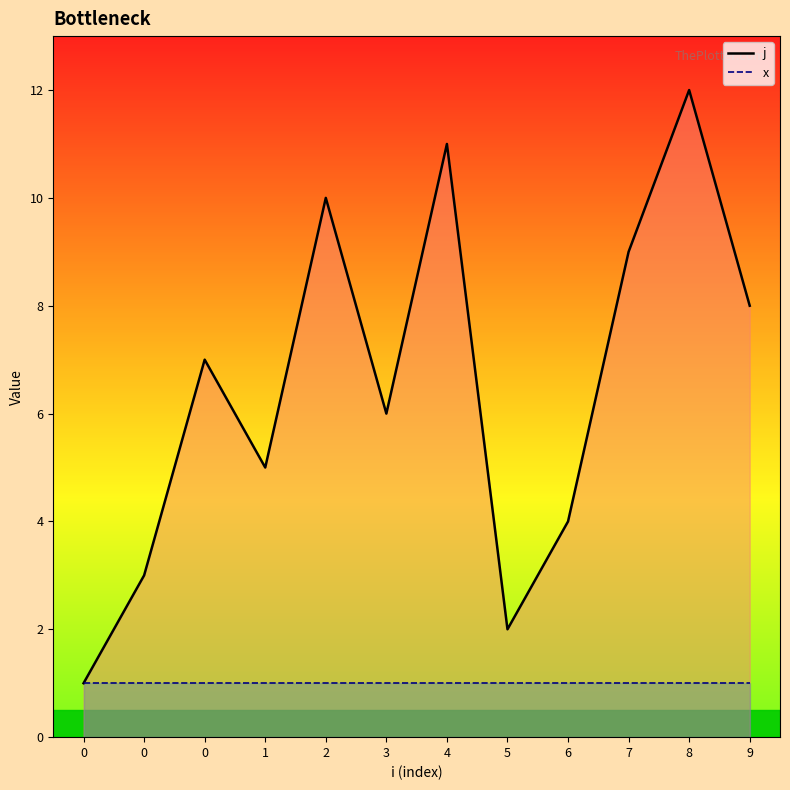

What is the maximum value shown in the chart?

12